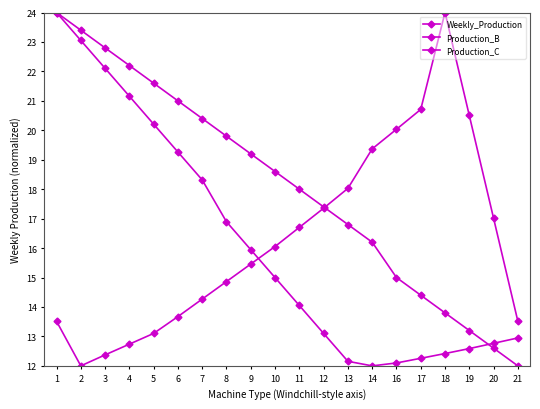

Between 18 and 20, which series saw the biggest shift?

Production_B